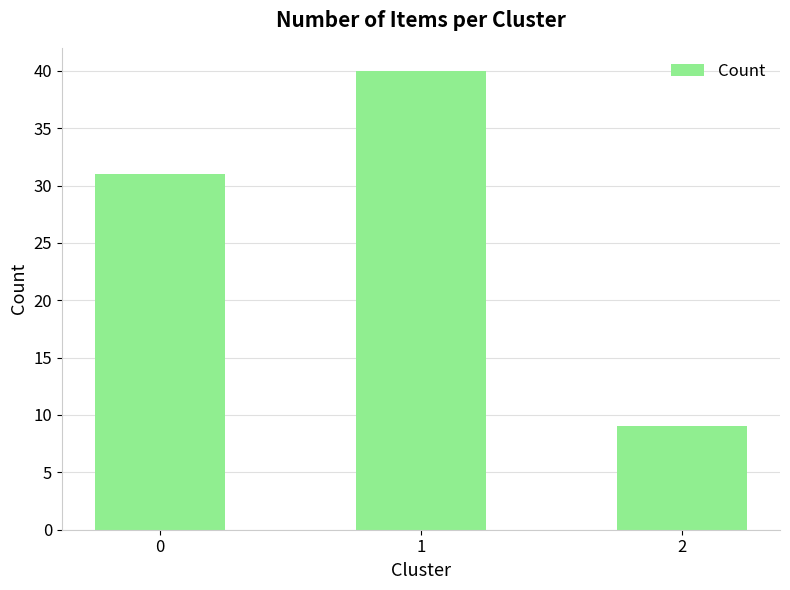

What is the ratio of the value at 1 to the value at 0?

1.3